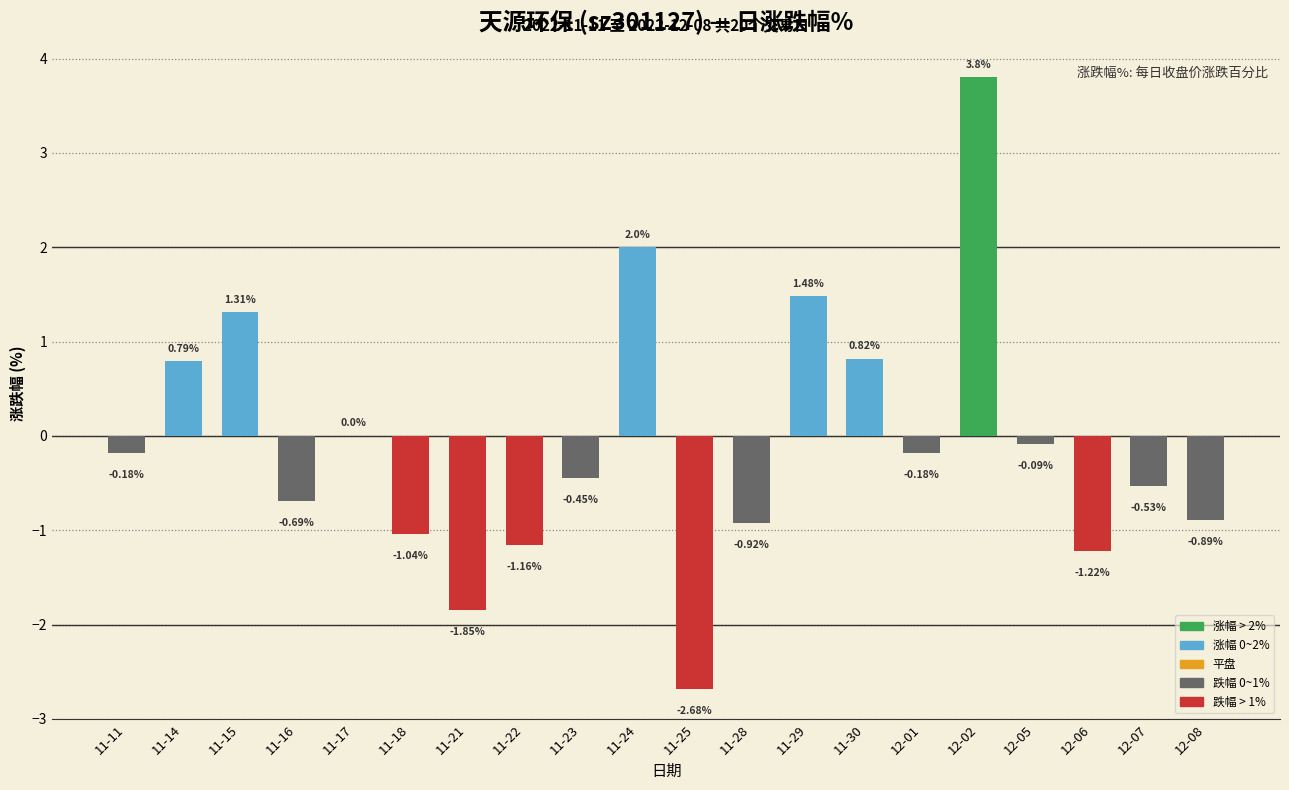

What is the sum of all values?

-1.7